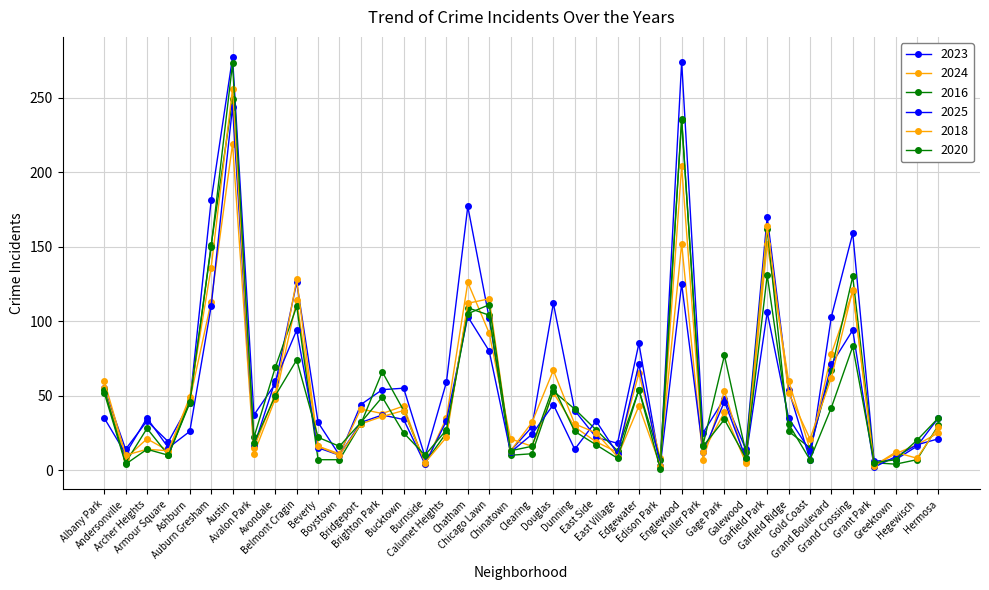

What is the sum of the 2023 values at Douglas and Brighton Park?

166